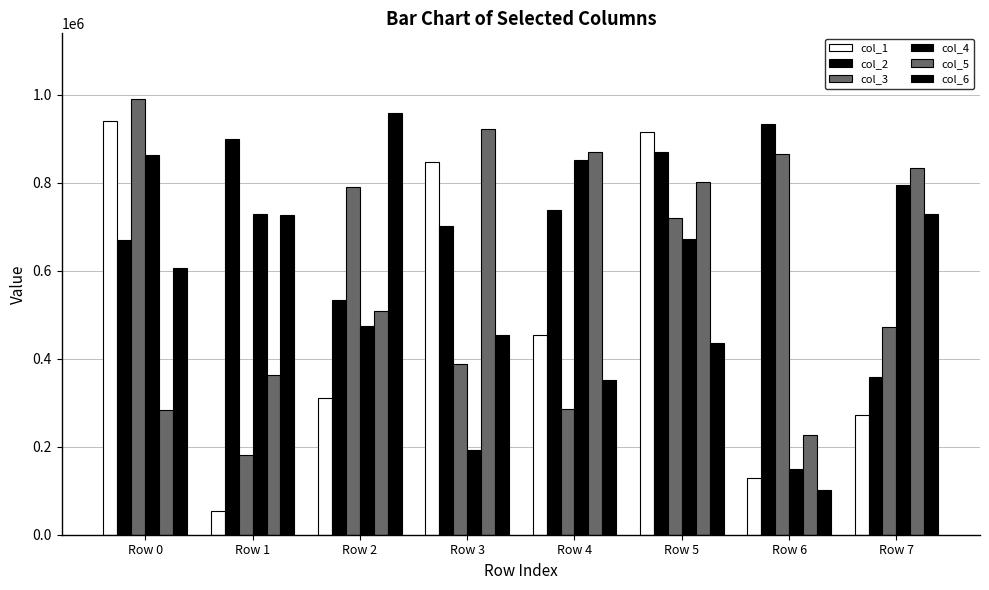

List the labels in order of col_4 value, smallest first.

Row 6, Row 3, Row 2, Row 5, Row 1, Row 7, Row 4, Row 0